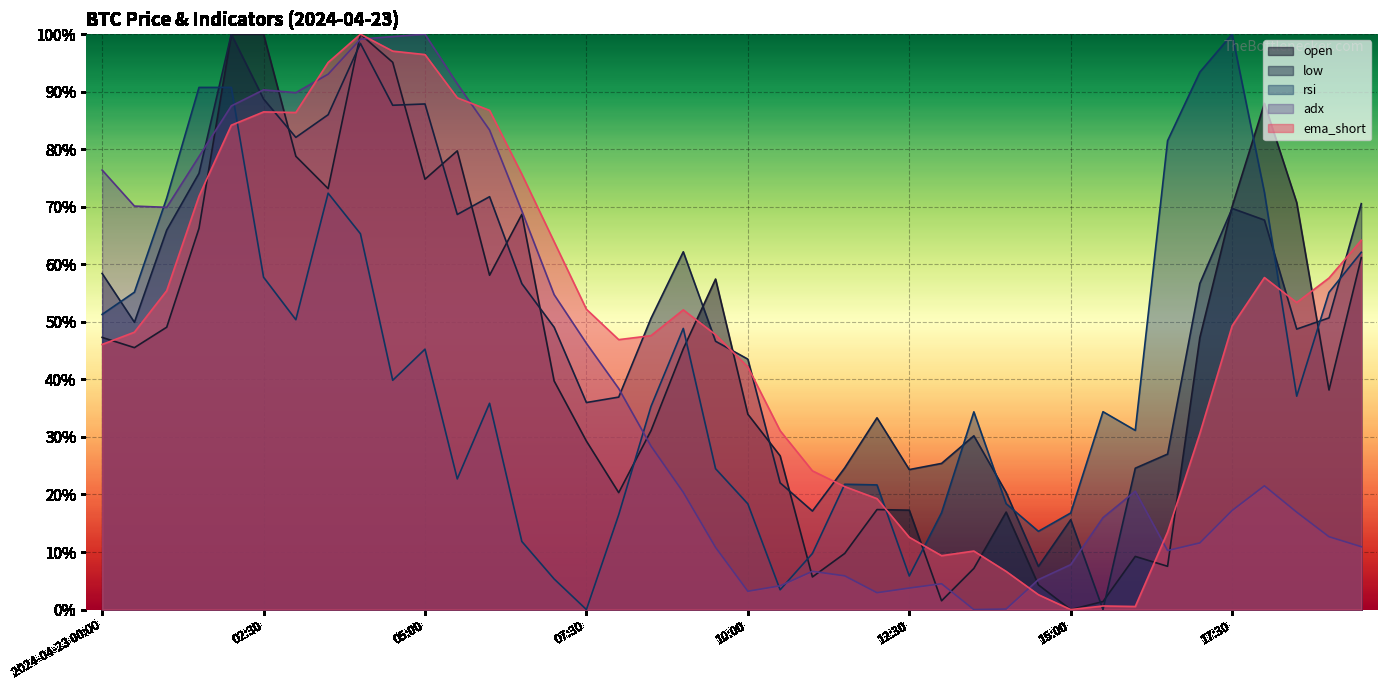

What is the difference between the open values at 07:30 and 08:00?

0.1